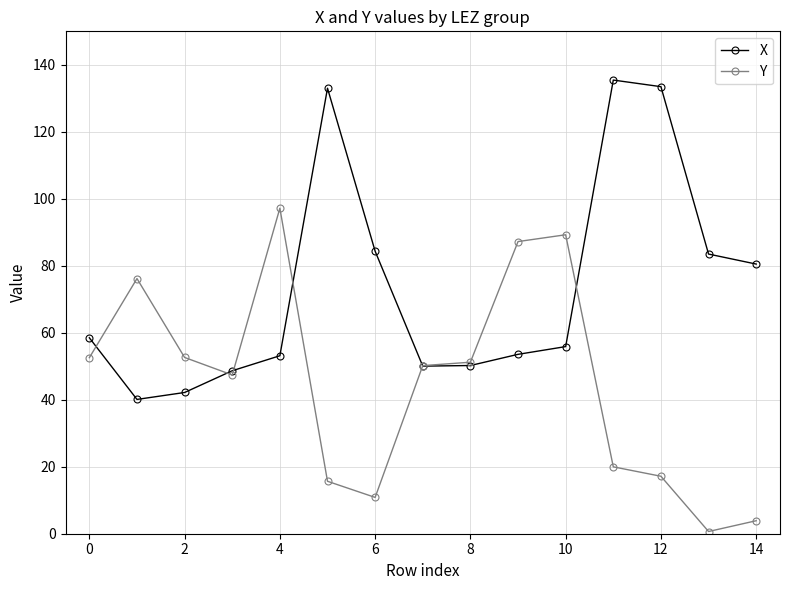

True or false: Y and X intersect in this chart.

True